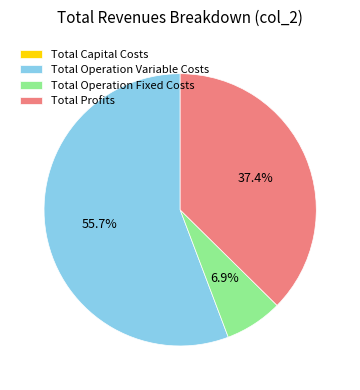

What is the ratio of the value at Total Operation Variable Costs to the value at Total Profits?

1.5